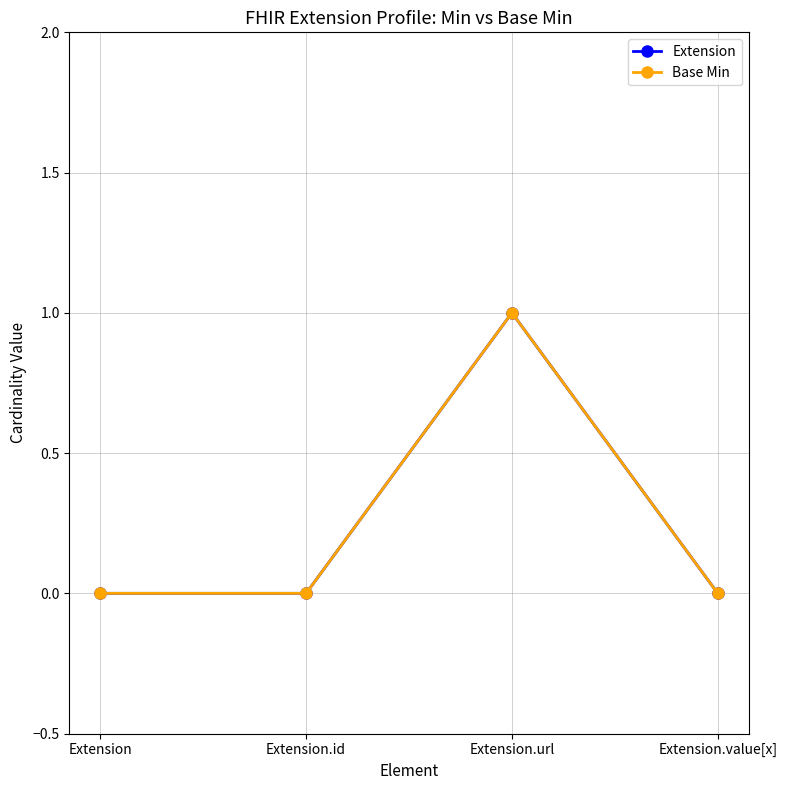

What is the value of the Base Min point at the 3rd from the left?

1